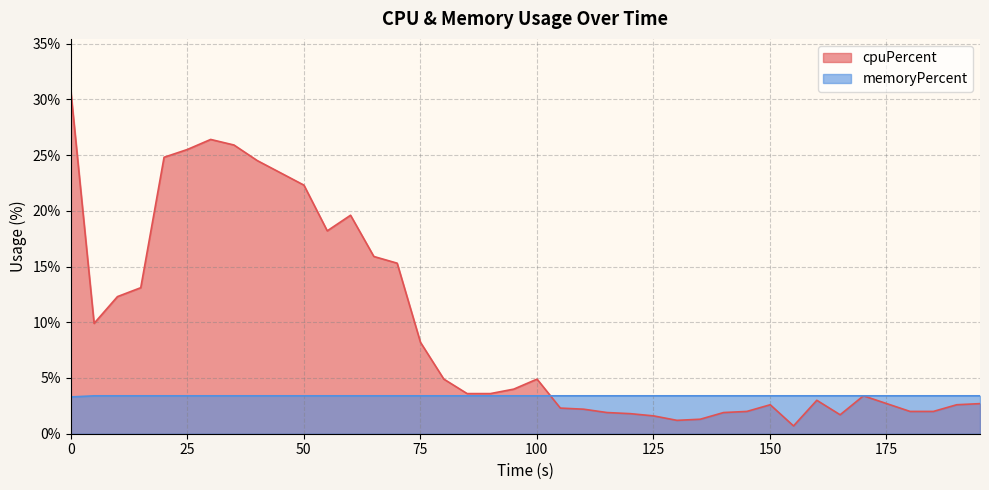

Which series has the largest range (max minus min)?

cpuPercent